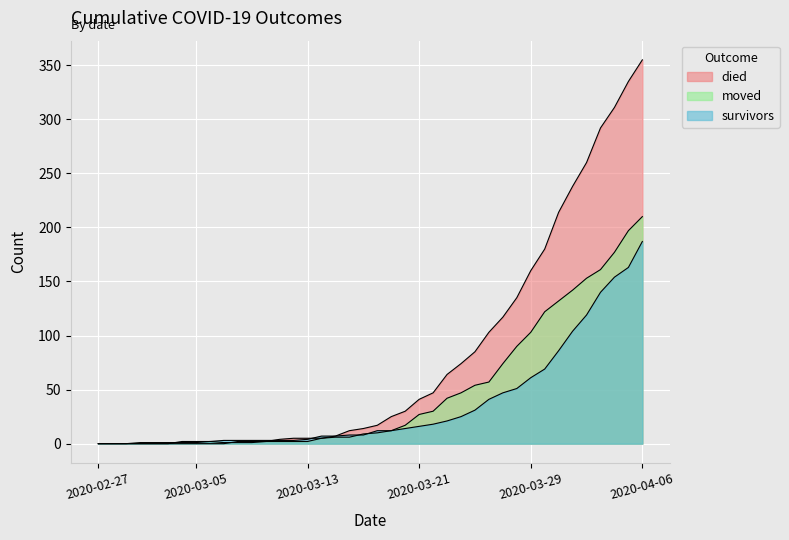

Rank the series by their maximum value, from lowest to highest.

survivors, moved, died